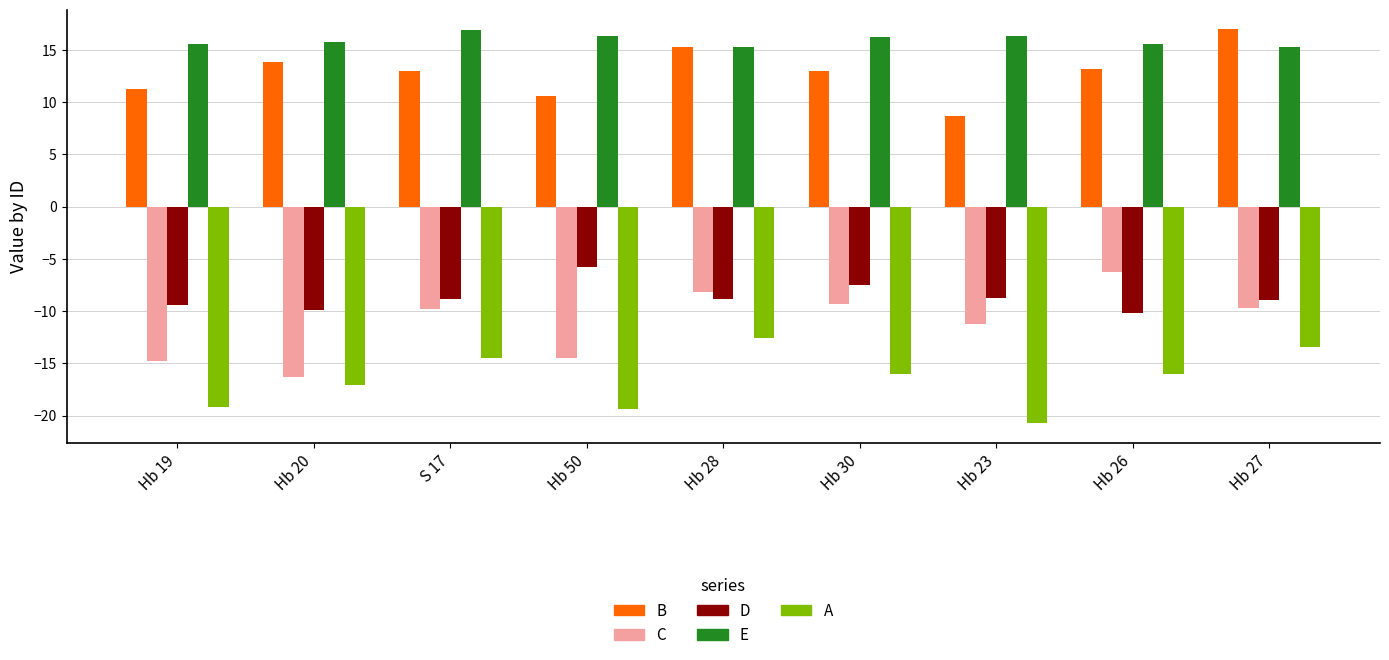

Is it true that A equals -4.4 at Hb 23?

False